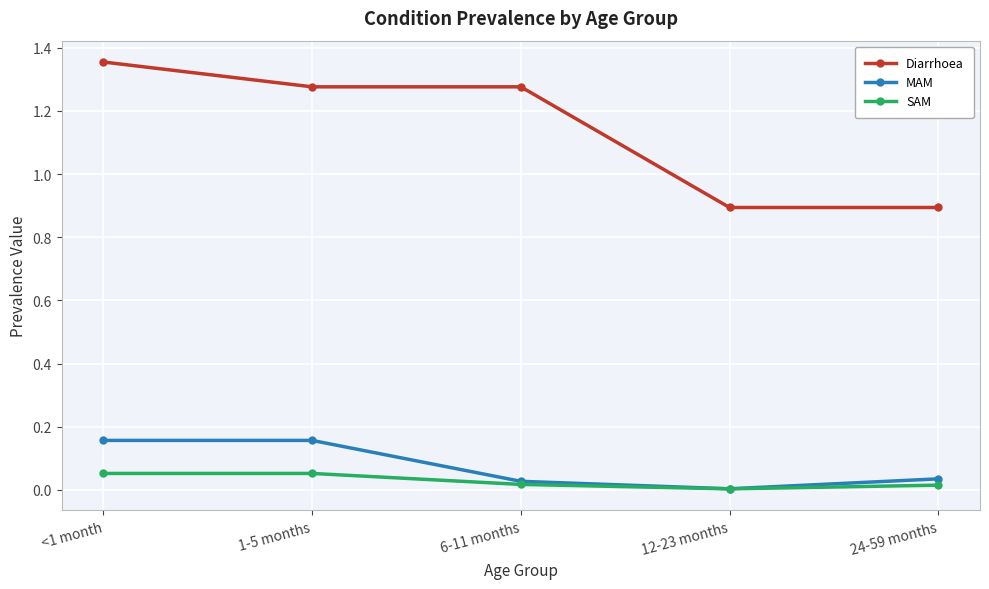

List the series in order of their peak value, highest first.

Diarrhoea, MAM, SAM